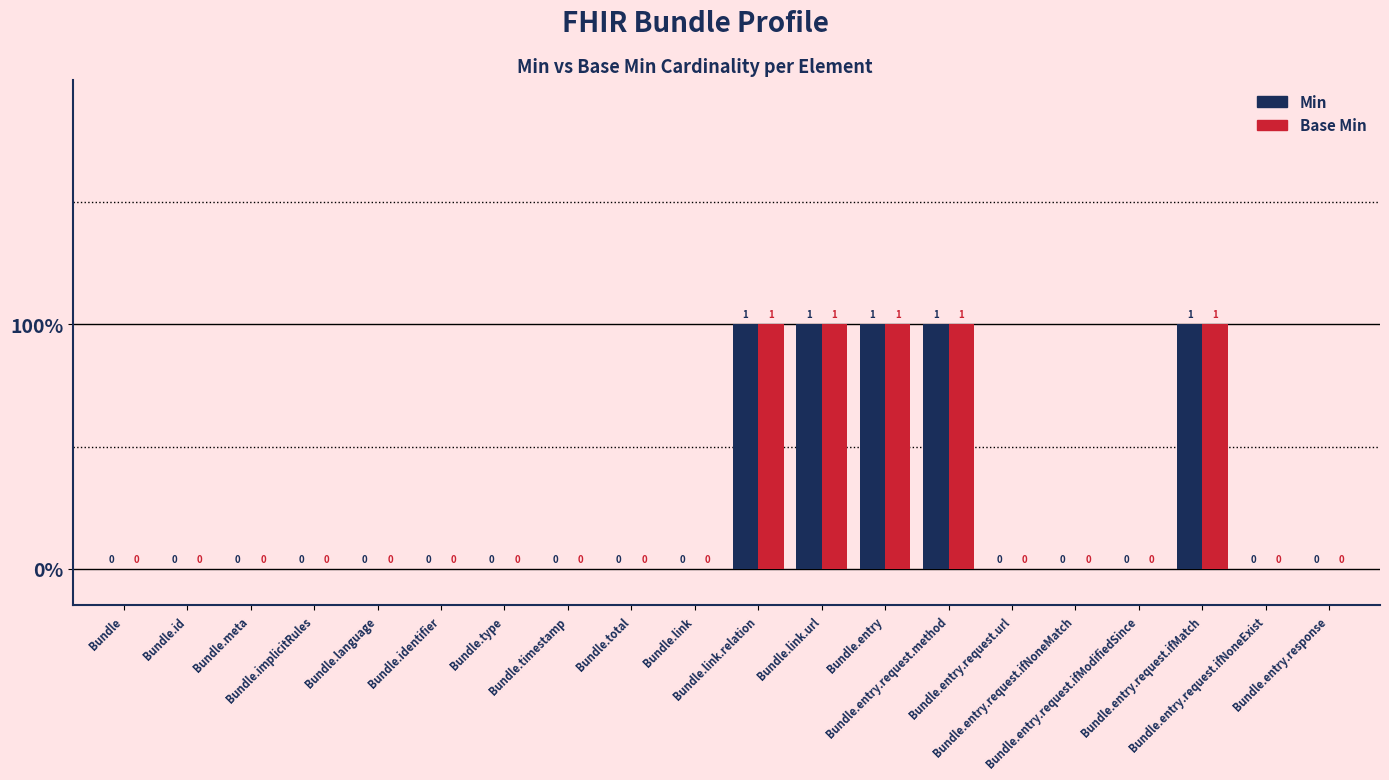

Reading left to right, what are all the values shown in this chart?

Min: 0	0	0	0	0	0	0	0	0	0	1	1	1	1	0	0	0	1	0	0
Base Min: 0	0	0	0	0	0	0	0	0	0	1	1	1	1	0	0	0	1	0	0